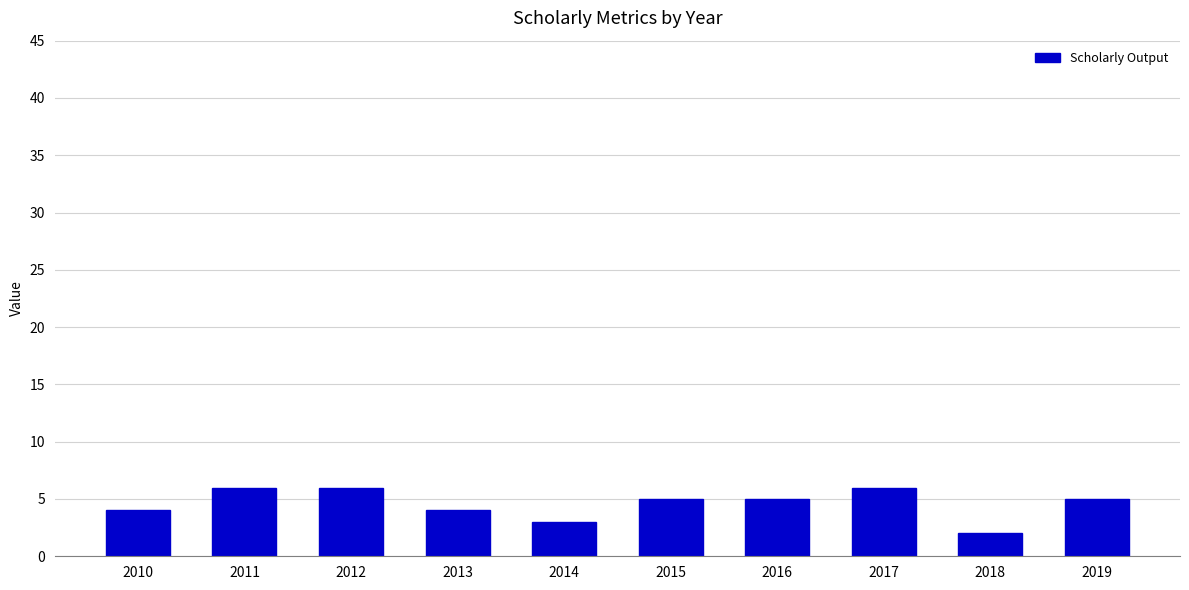

Reading left to right, list all the values displayed in this chart.

2010=4	2011=6	2012=6	2013=4	2014=3	2015=5	2016=5	2017=6	2018=2	2019=5